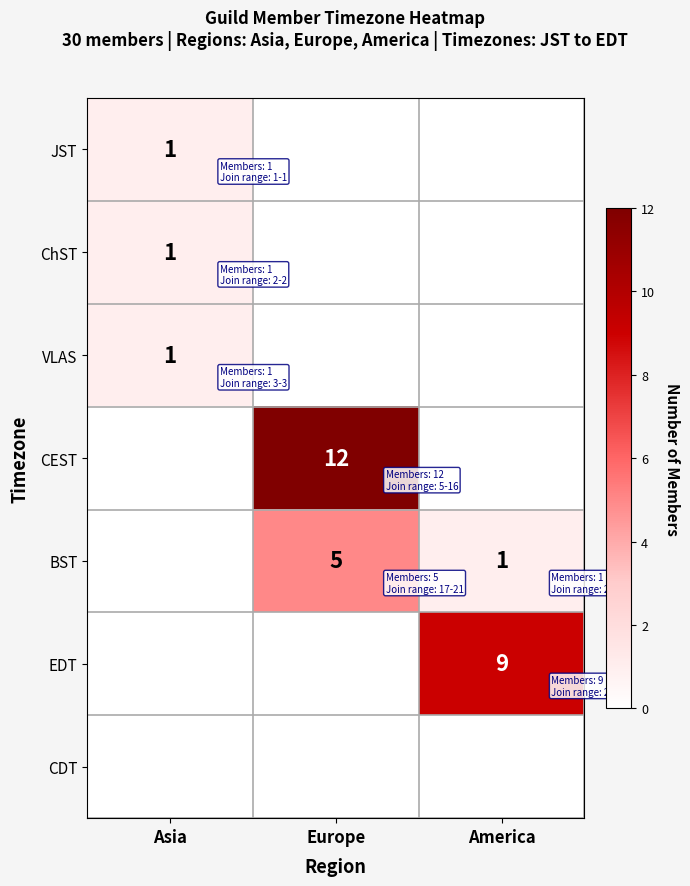

Which category has the highest value across all series?

Europe